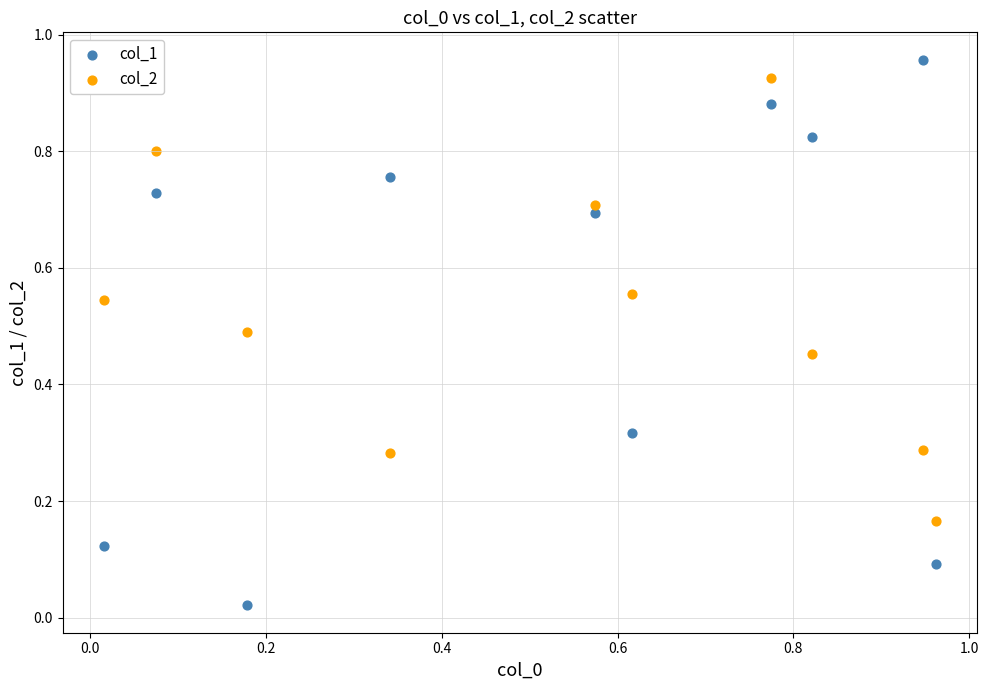

Which series contains the lowest Y value?

col_1